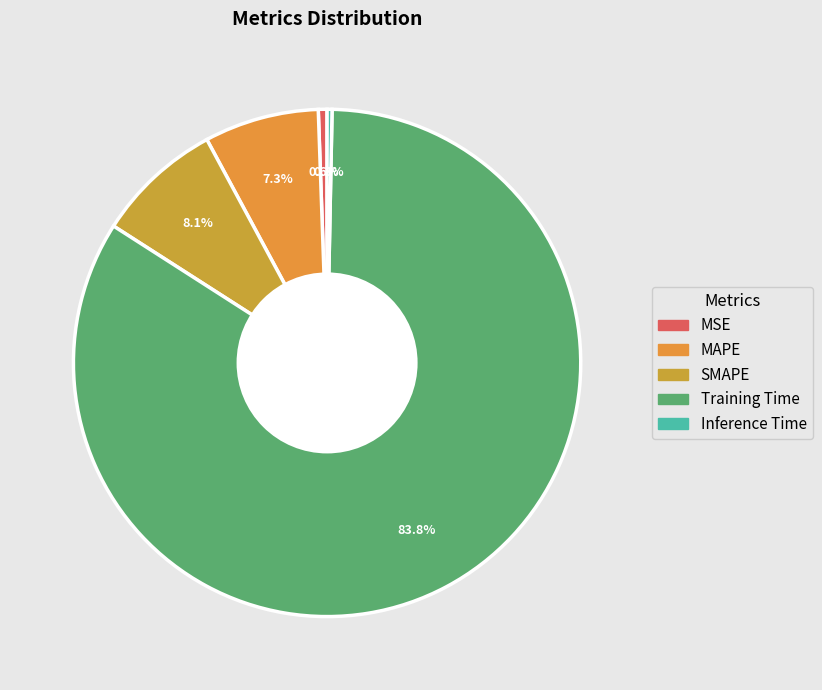

To the nearest percent, what is the combined percentage of MSE and Training Time?

84%